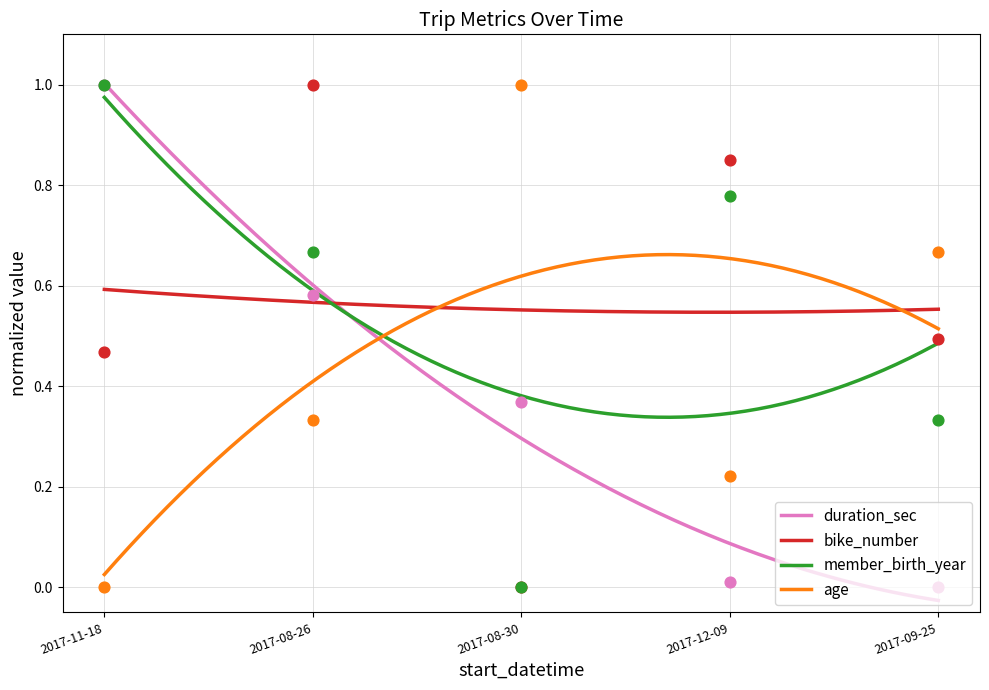

Which series has the largest total across all categories?

bike_number